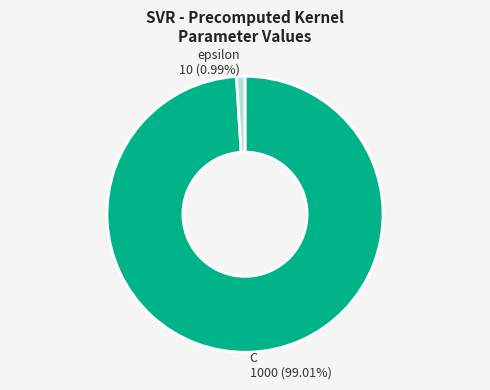

Rank the categories by value from highest to lowest.

C, epsilon